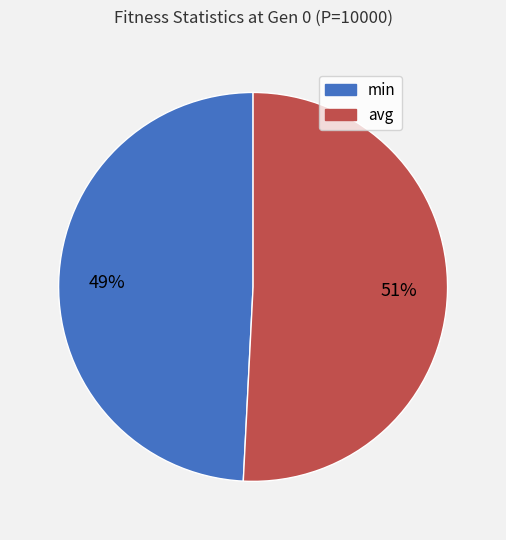

Approximately how many times larger is the value at min compared to avg?

1.0